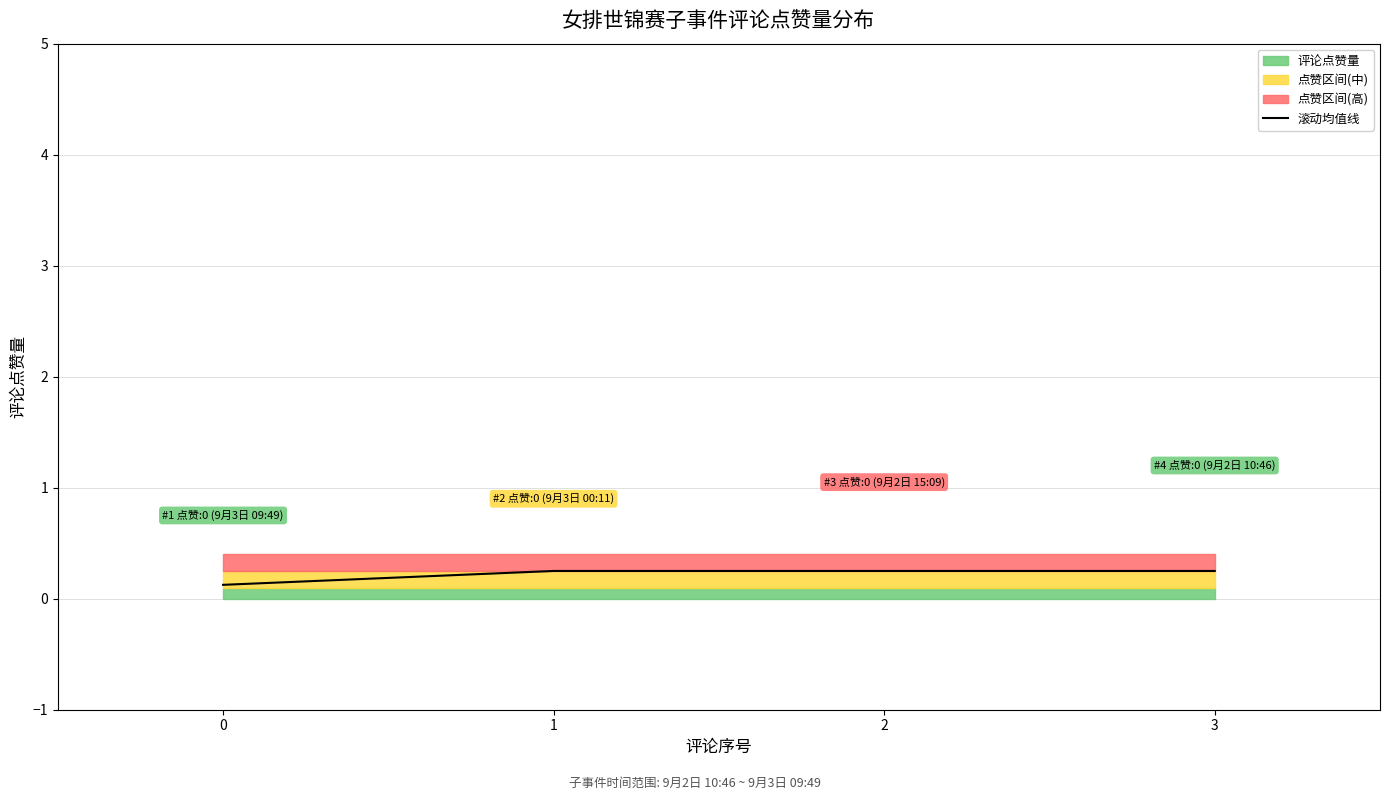

True or false: the data shows 0.2 at 2.

True